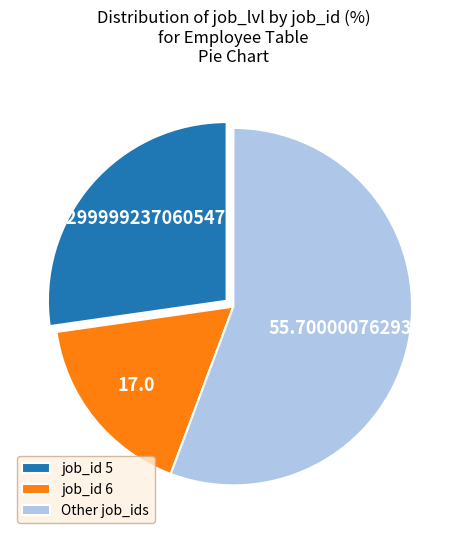

Count the number of slices in the pie.

3